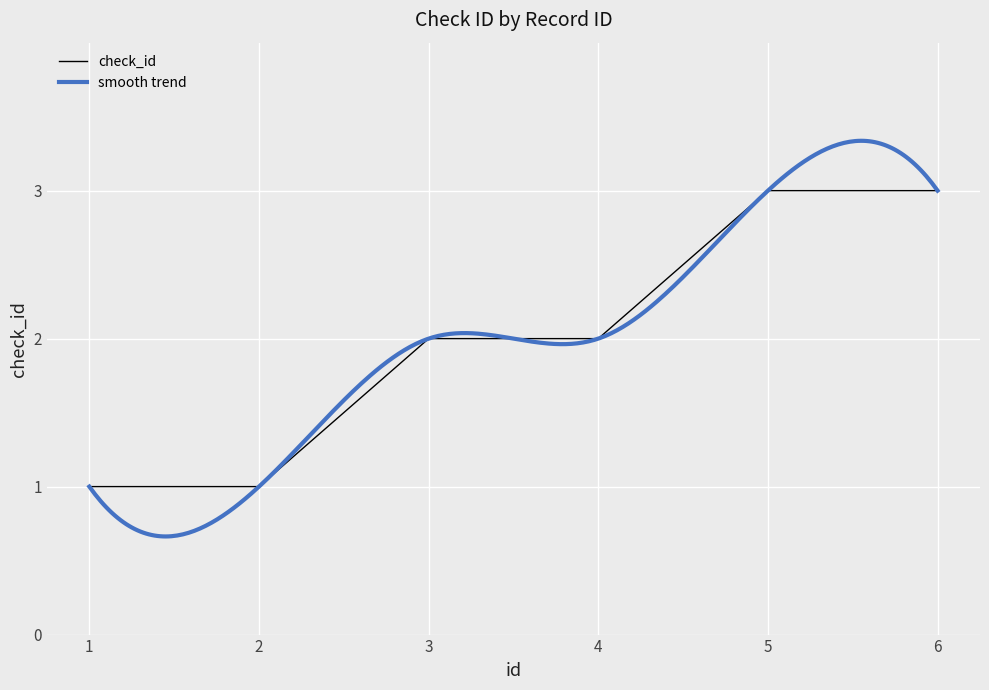

How many values are between 1 and 3?

6